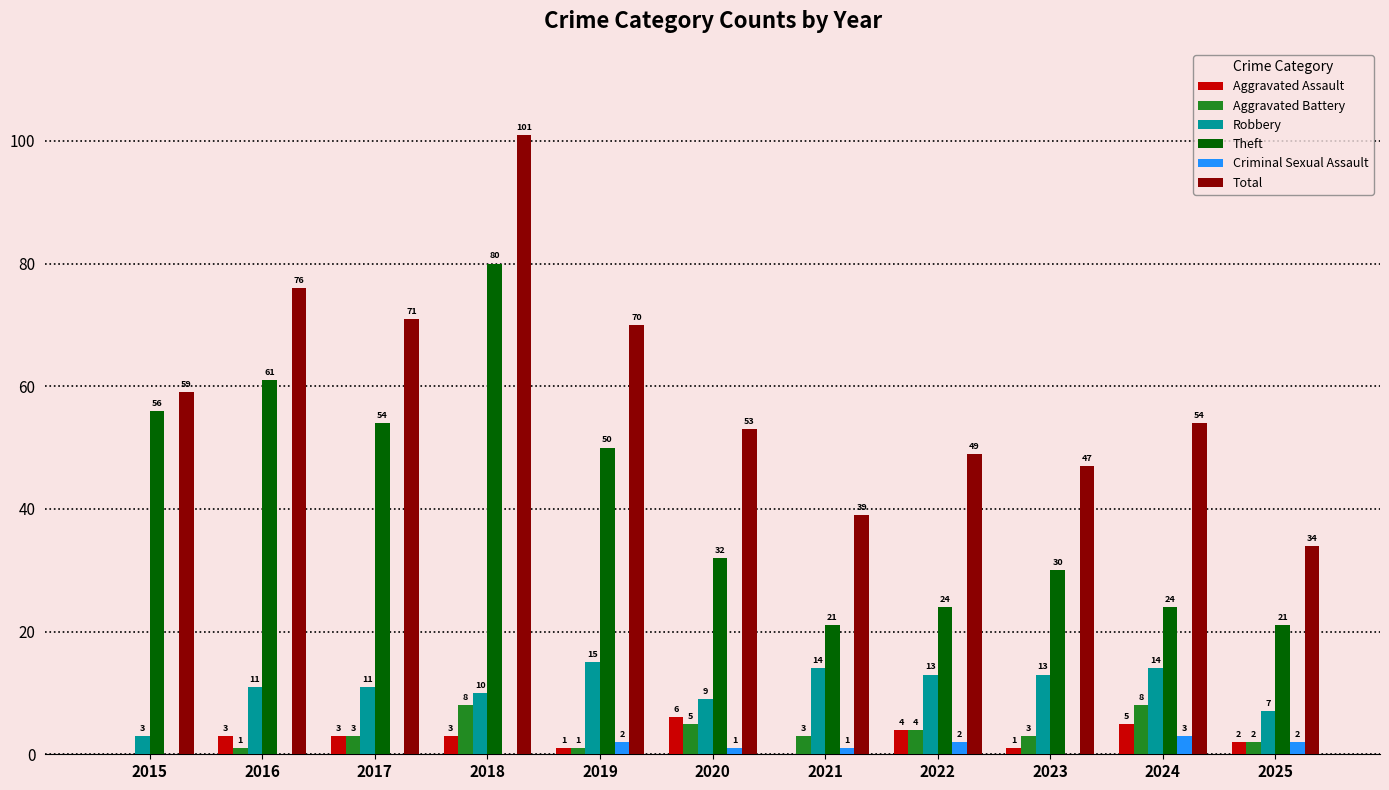

What is the average value of the Criminal Sexual Assault series?

1